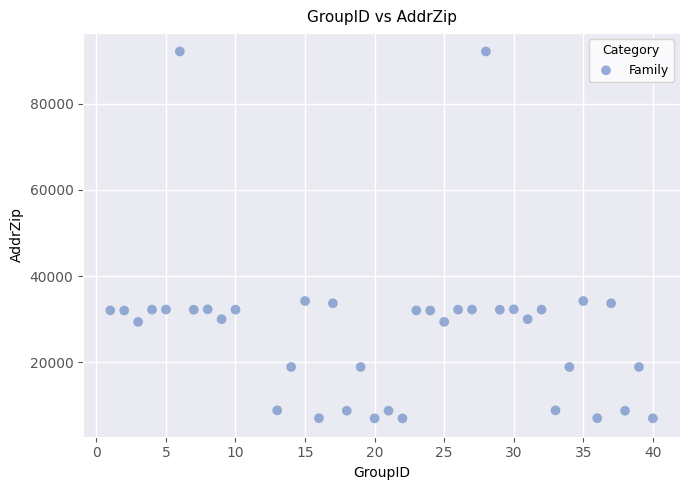

What is the range of X values (max minus min)?

39